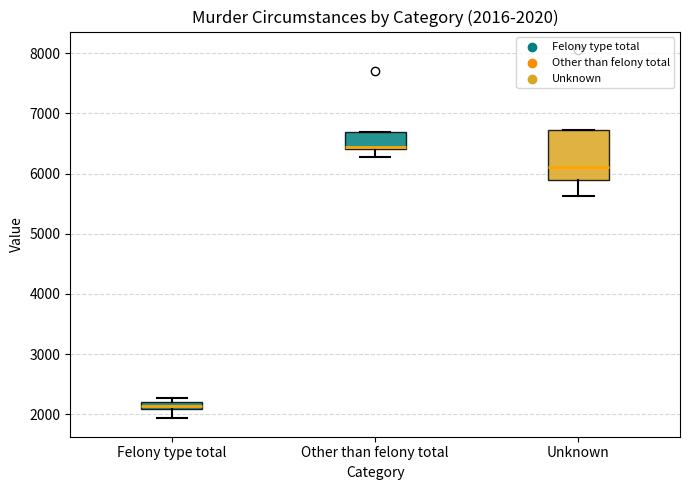

Which box's median line is the highest?

Other than felony total